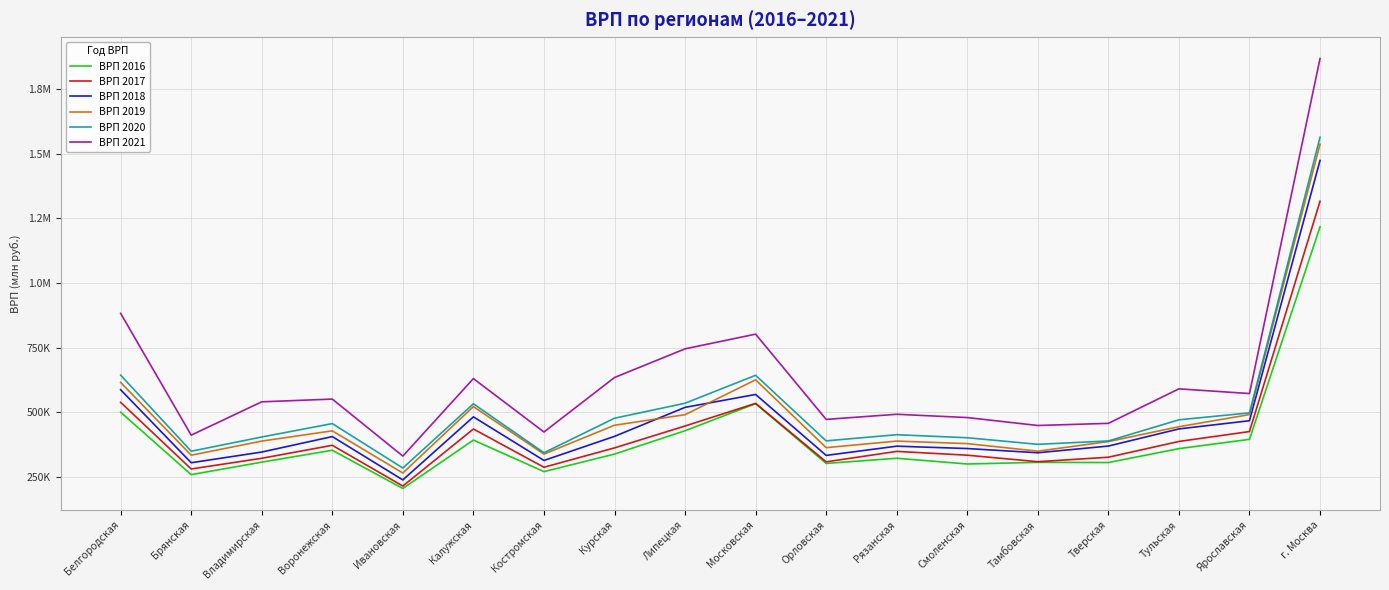

At which label is ВРП 2016 closest to 711392?

Московская